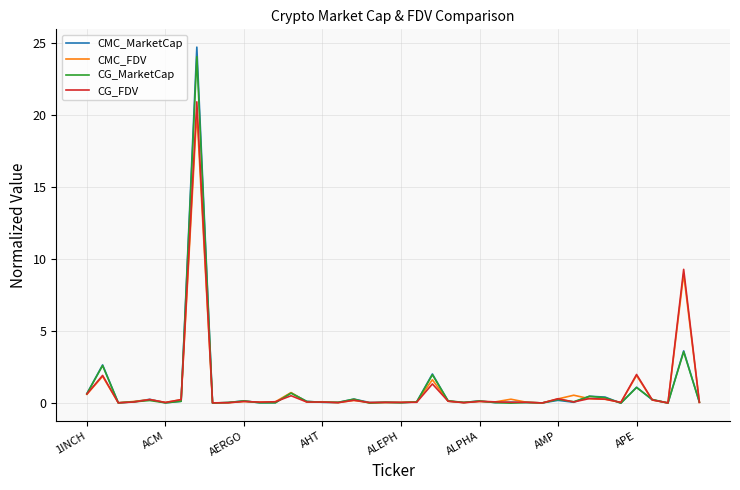

Which series has the largest range (max minus min)?

CMC_MarketCap